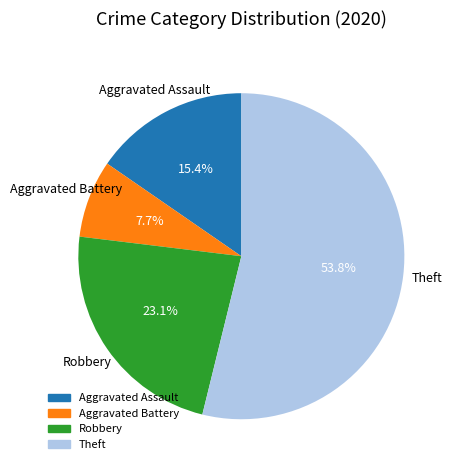

To the nearest percent, what is the average slice percentage?

25%